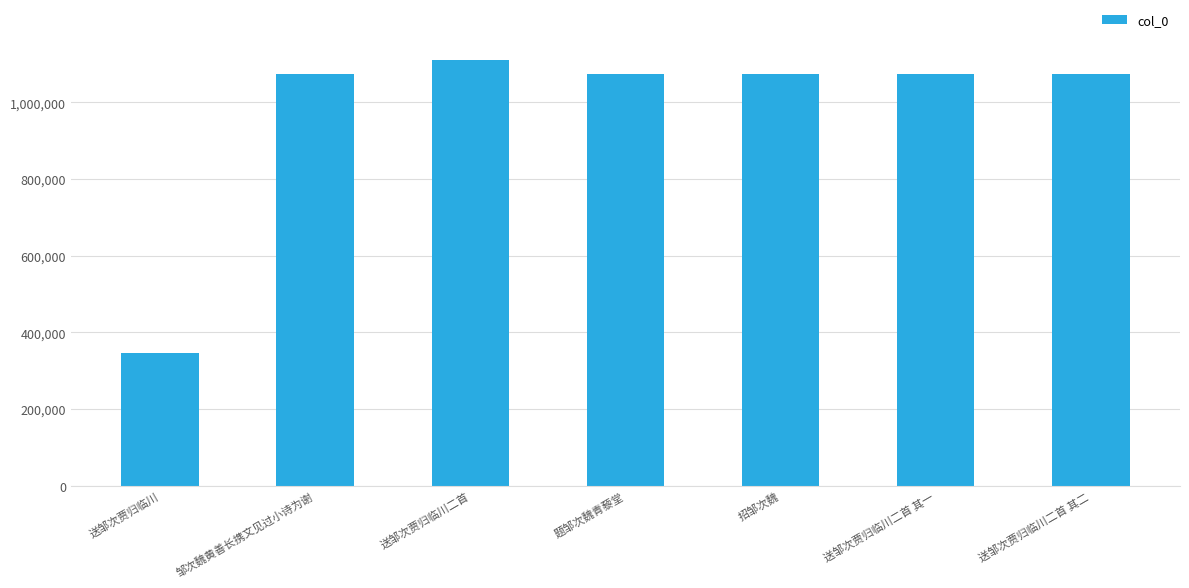

What is the value of the 6th bar from the left?

1073784